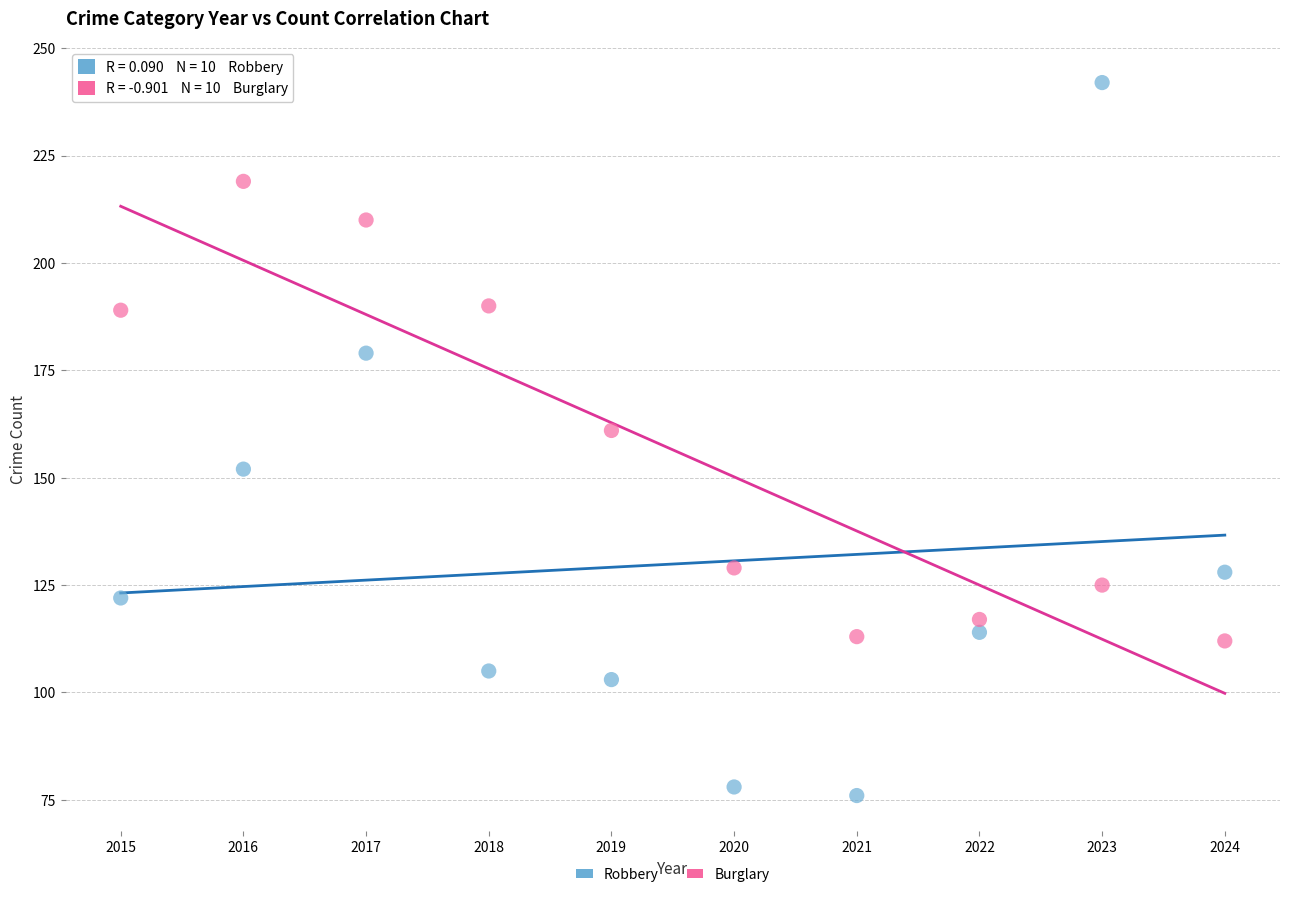

Which series contains the lowest Y value?

Robbery